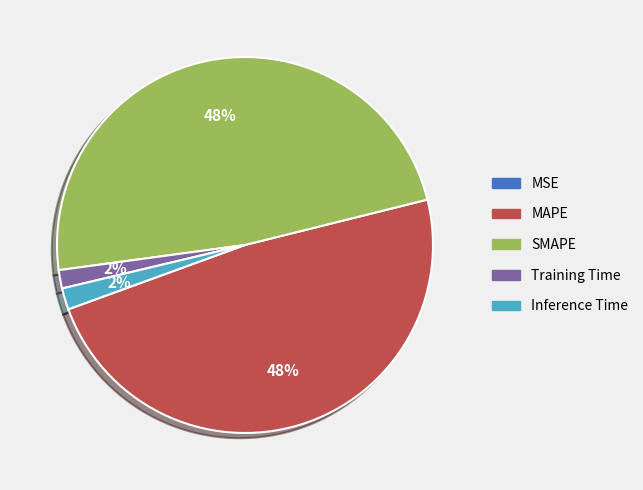

Is there a majority slice in this chart?

No